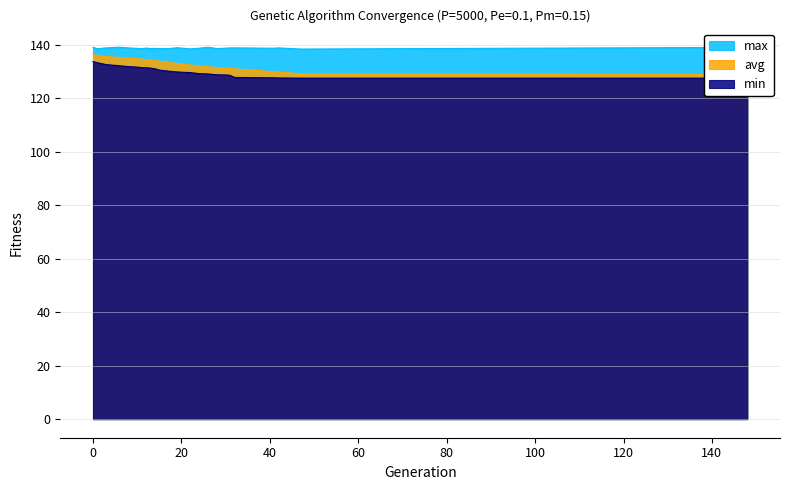

What is the lowest value of the max series?

138.4